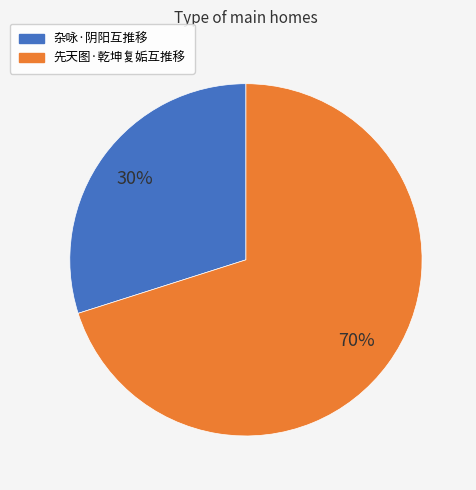

Is it true that 先天图·乾坤复姤互推移 is 56% of the pie?

False